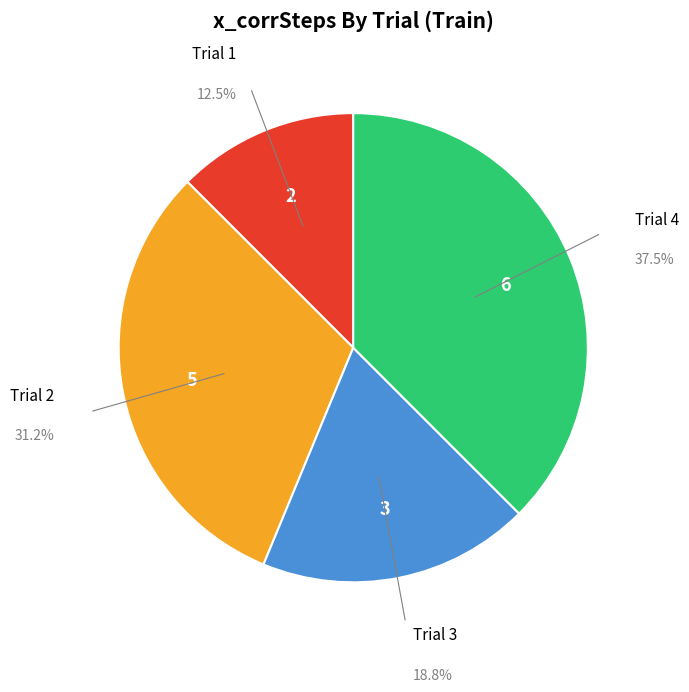

Which category has the biggest portion of the pie?

Trial 4